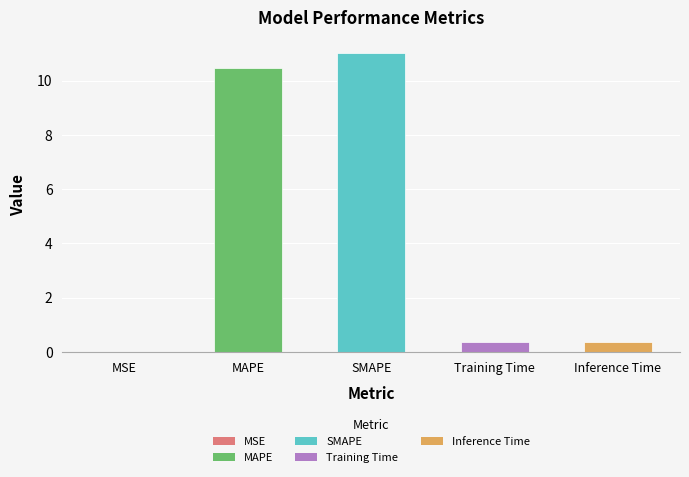

What is the approximate value at SMAPE?

11.0